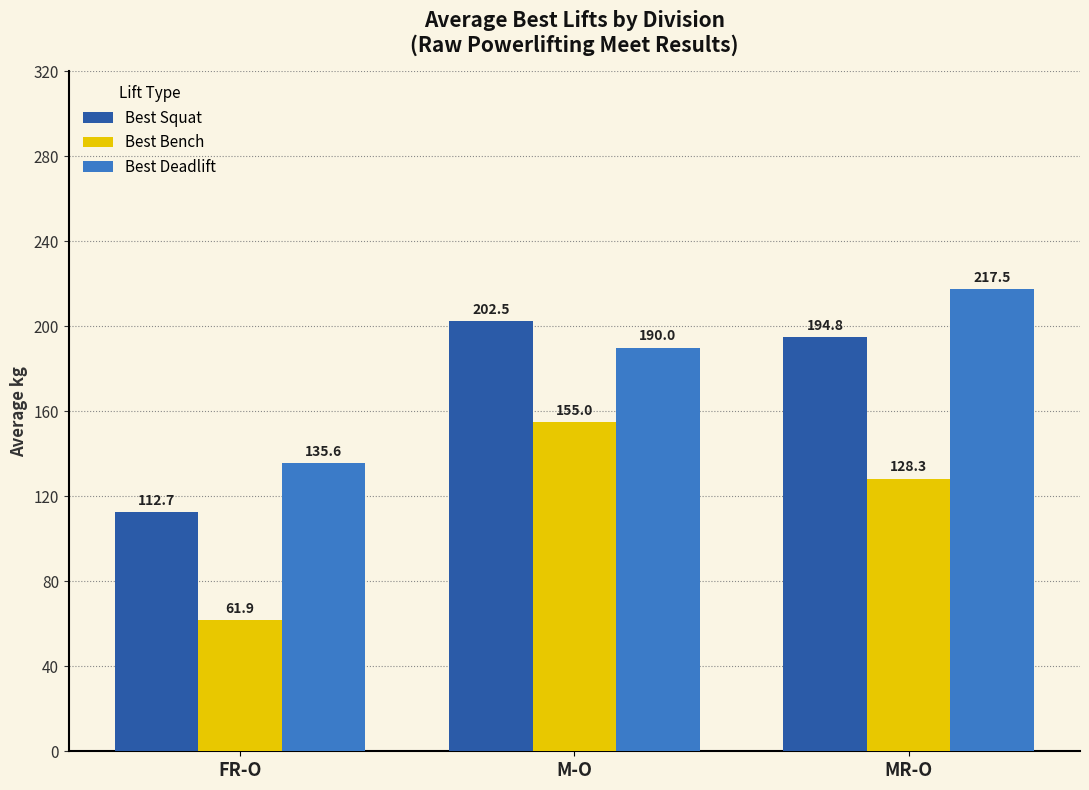

The Best Squat series shows 194.8 at MR-O. True or false?

True